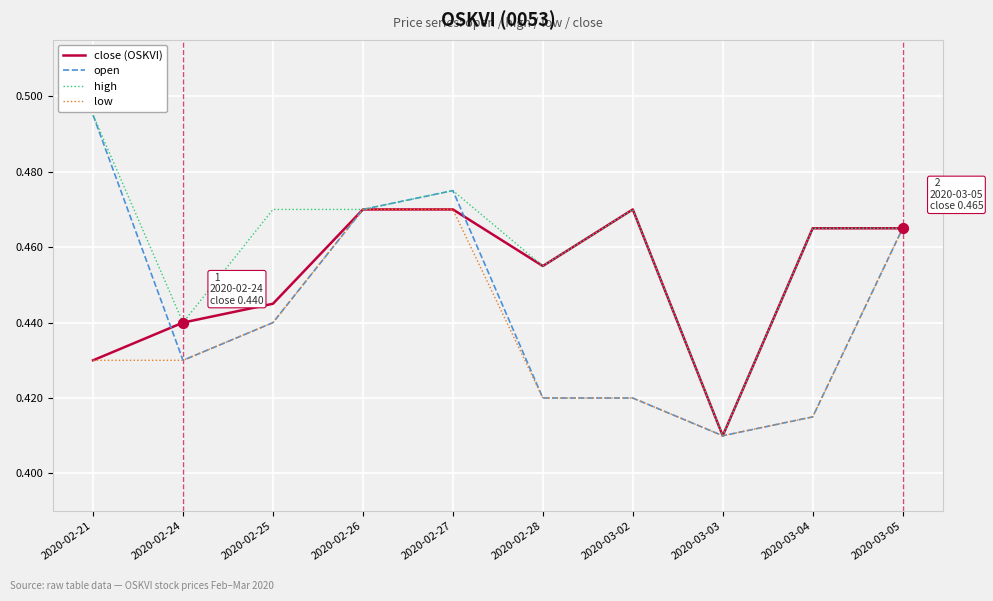

List the series in order of their overall mean, highest first.

high, close (OSKVI), open, low